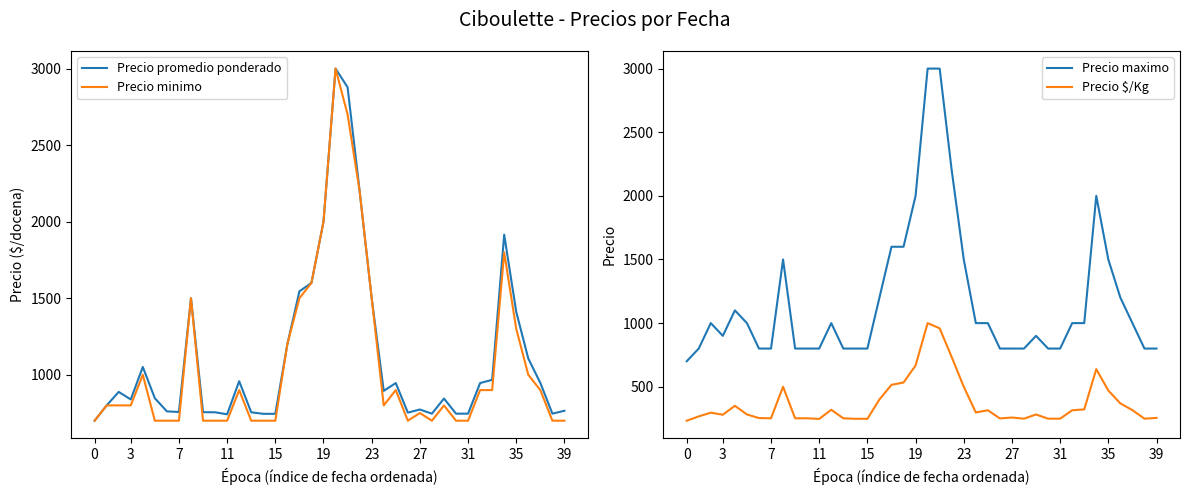

What is the greatest value displayed?

3000